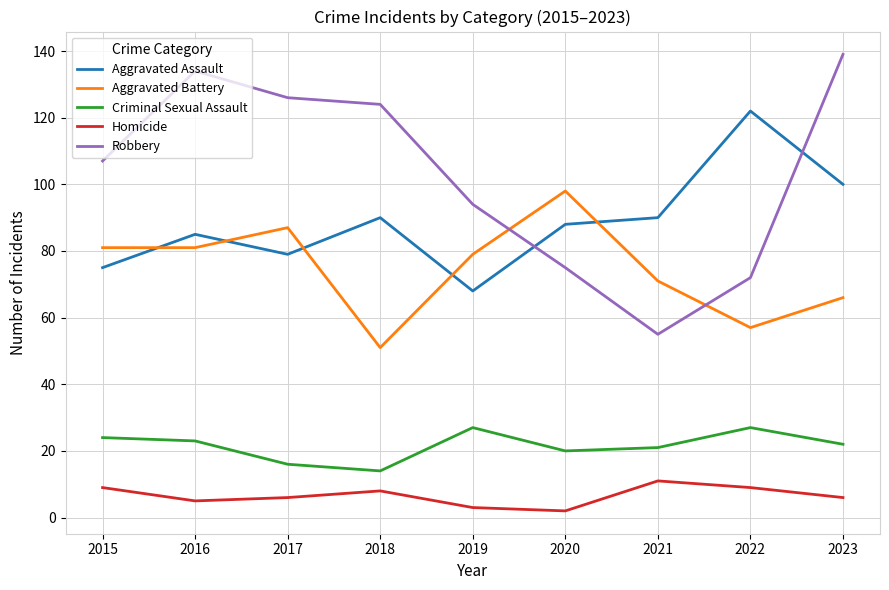

What is the sum of all Aggravated Assault values?

797